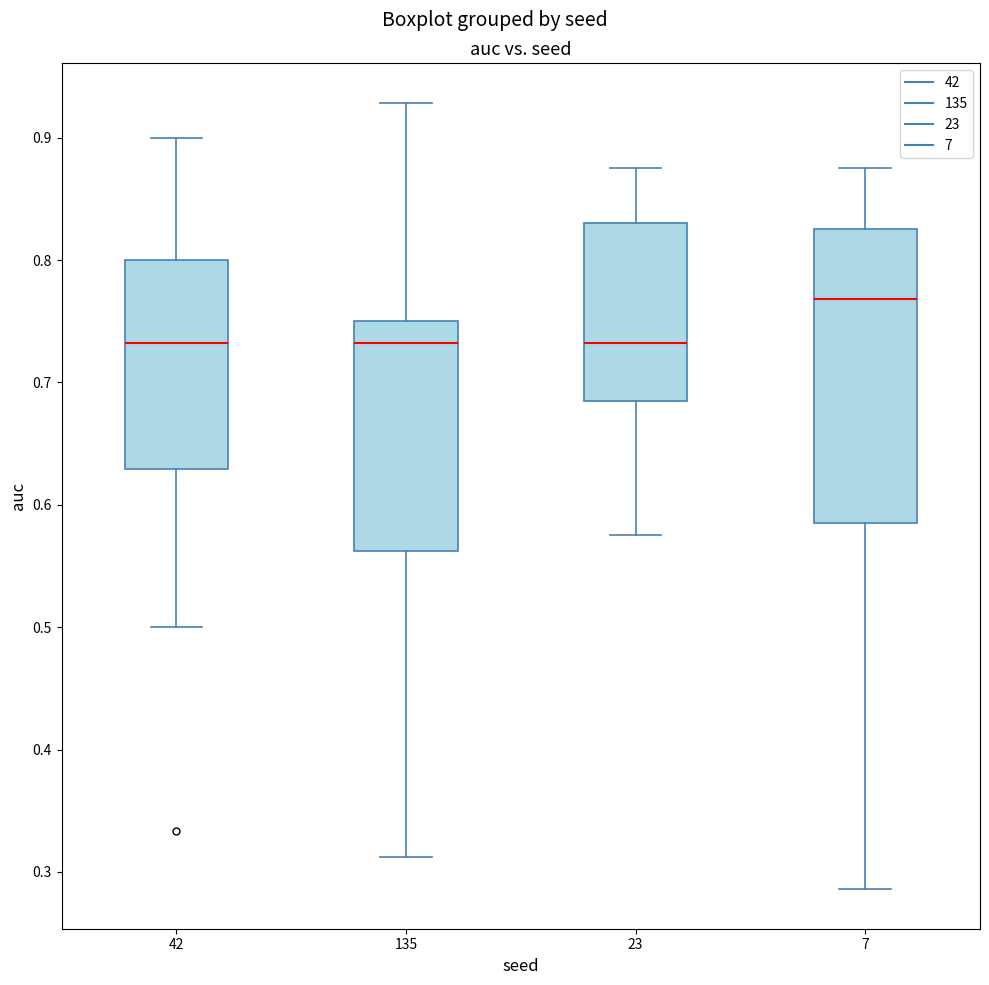

Which box is the tallest, from its lower edge to its upper edge?

7